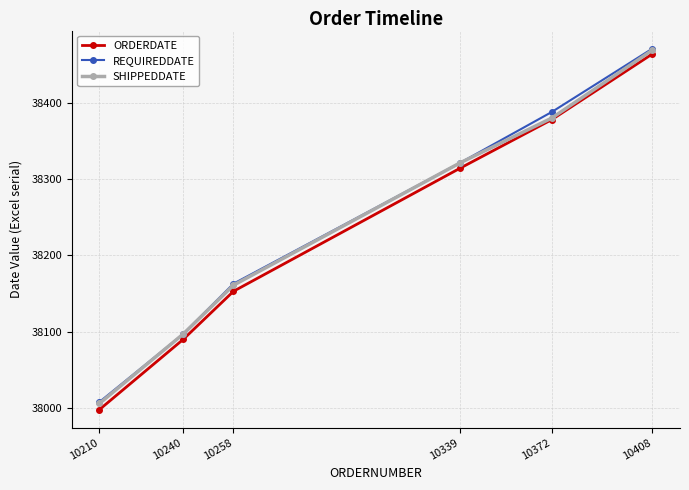

True or false: ORDERDATE has more than 2 interior local peaks.

False